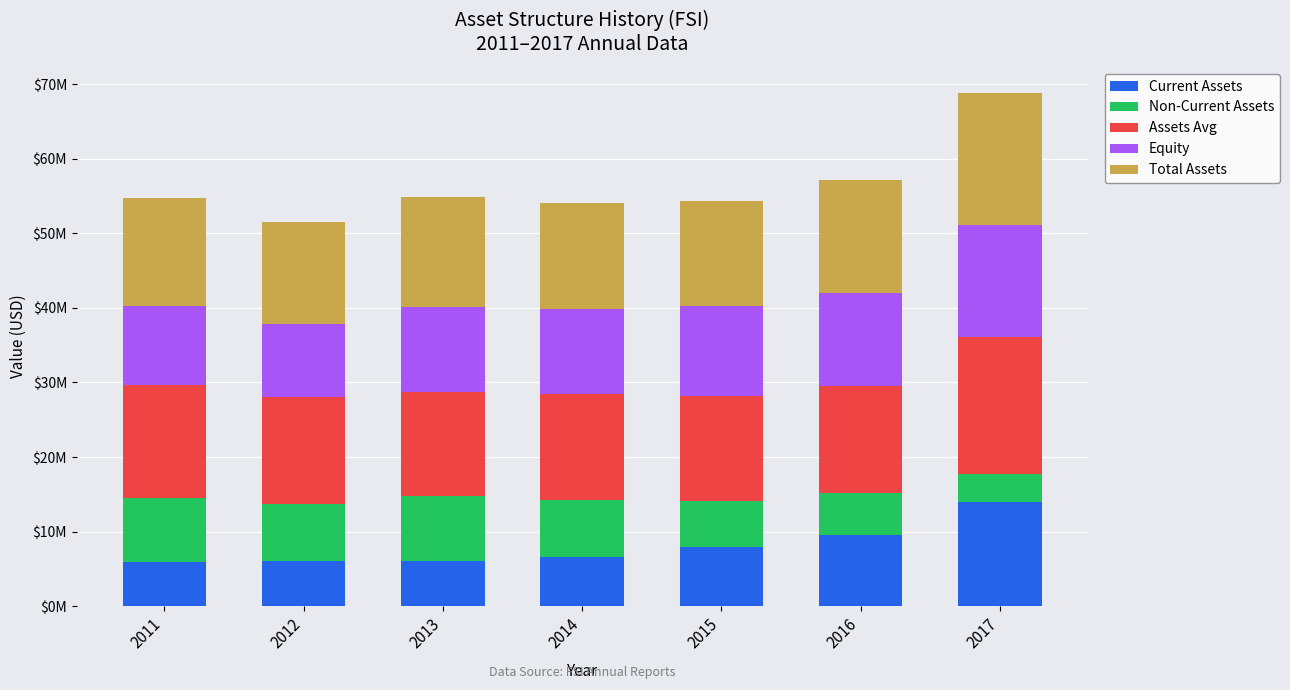

What is the sum of all Equity values?

82640651